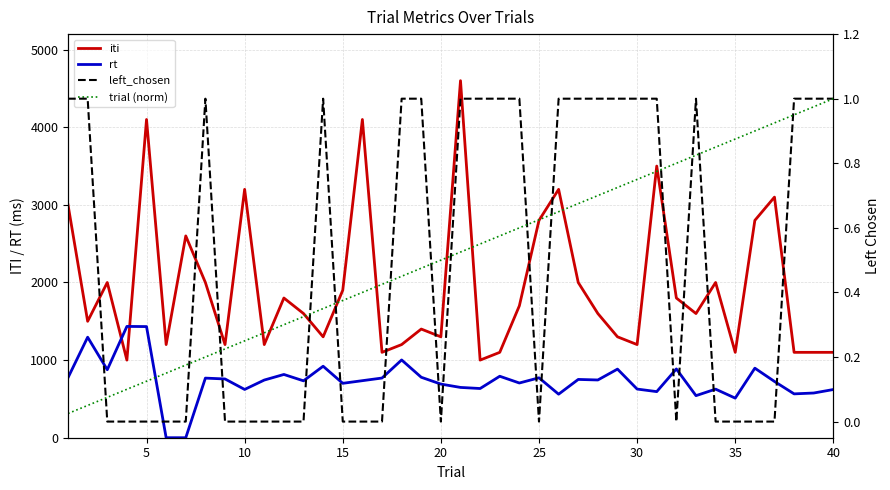

How many data points does each series have?

40